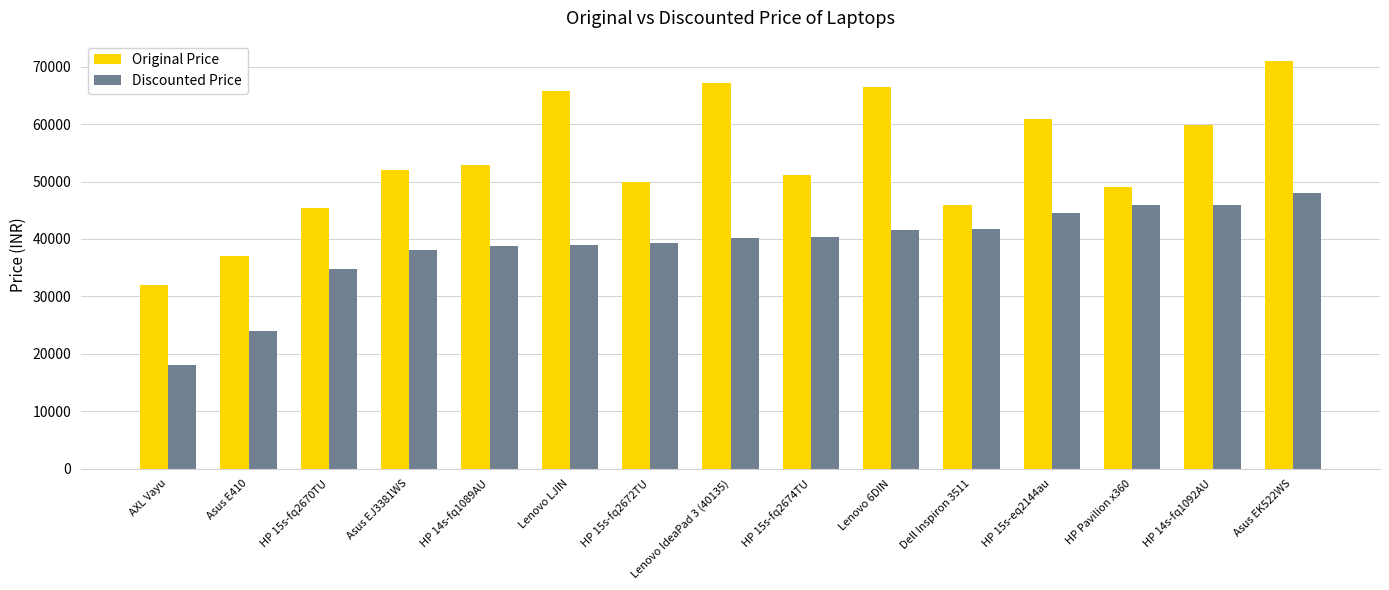

What position from the right is HP 15s-fq2672TU?

9